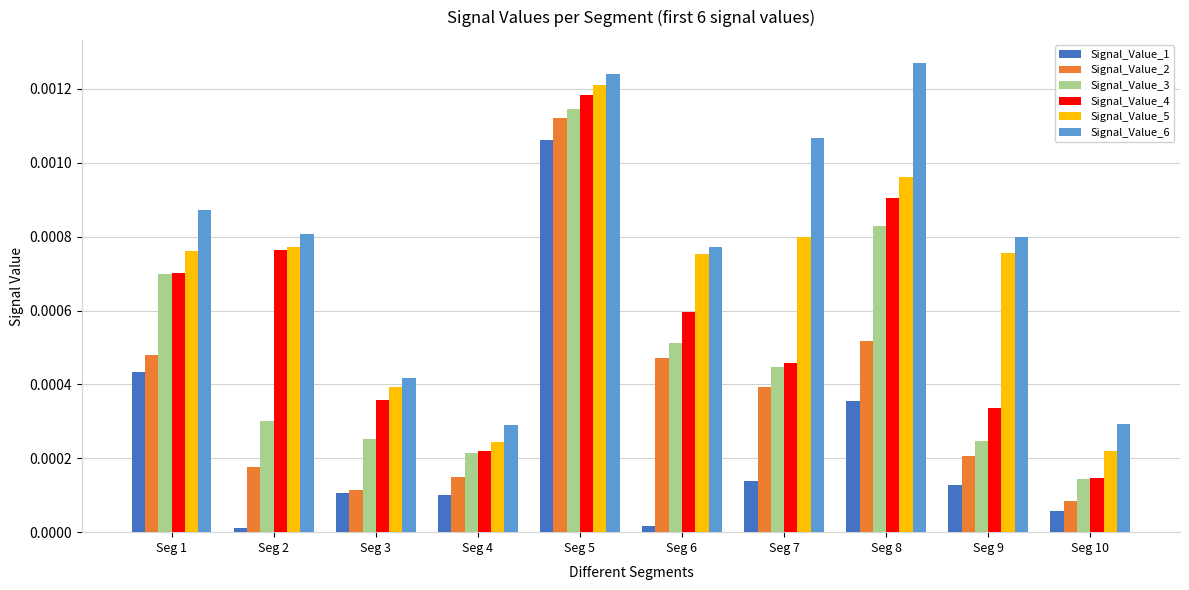

What are all the series names shown in the legend?

Signal_Value_1, Signal_Value_2, Signal_Value_3, Signal_Value_4, Signal_Value_5, Signal_Value_6